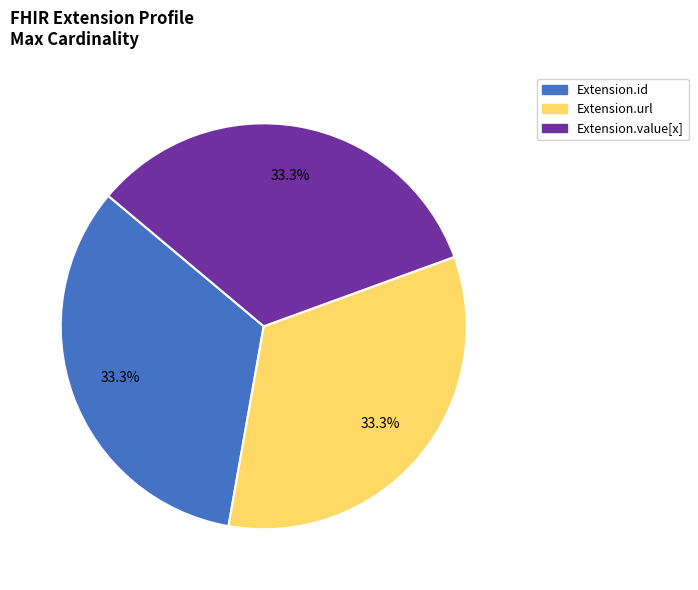

Does Extension.id account for over 50% of the chart?

No